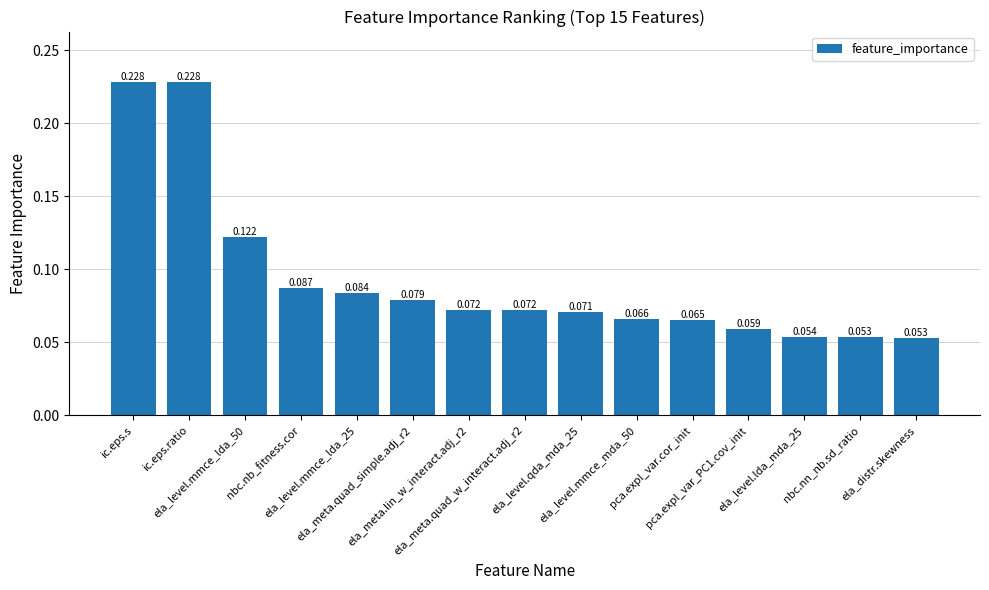

What is the average value?

0.1